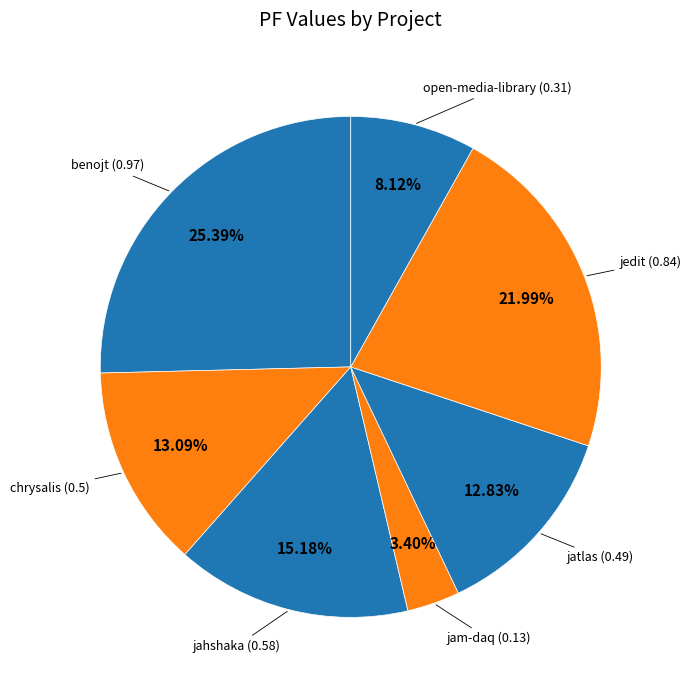

To the nearest percent, what is the average slice percentage?

14%